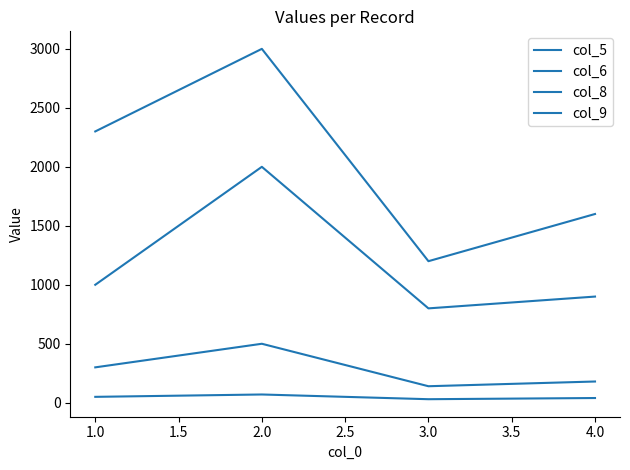

Does the chart display data point markers on the line(s)?

No